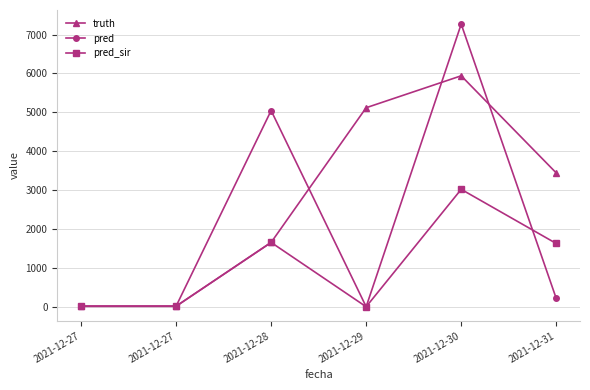

What is the total value across all series at 2021-12-30?

16229.0